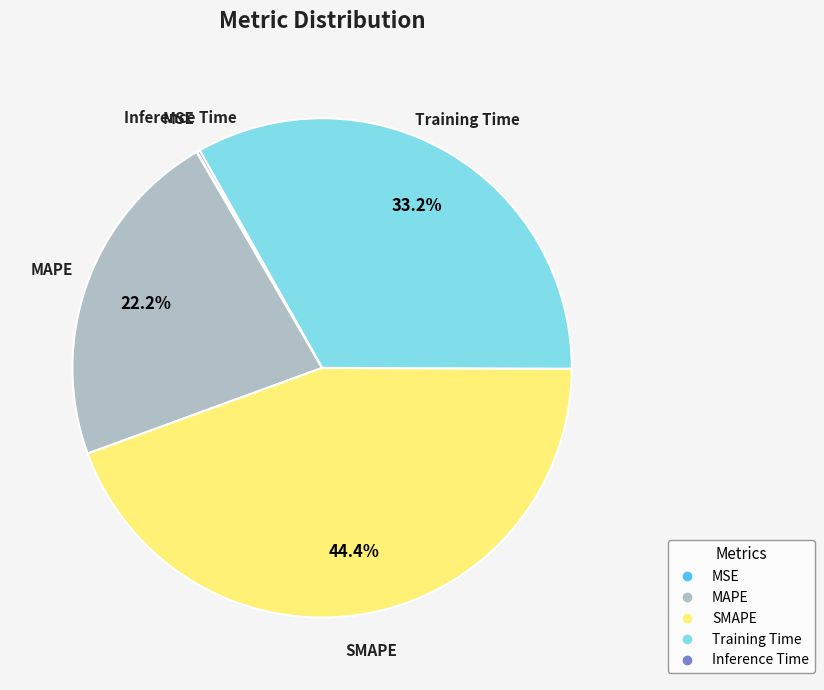

Which category has the biggest portion of the pie?

SMAPE